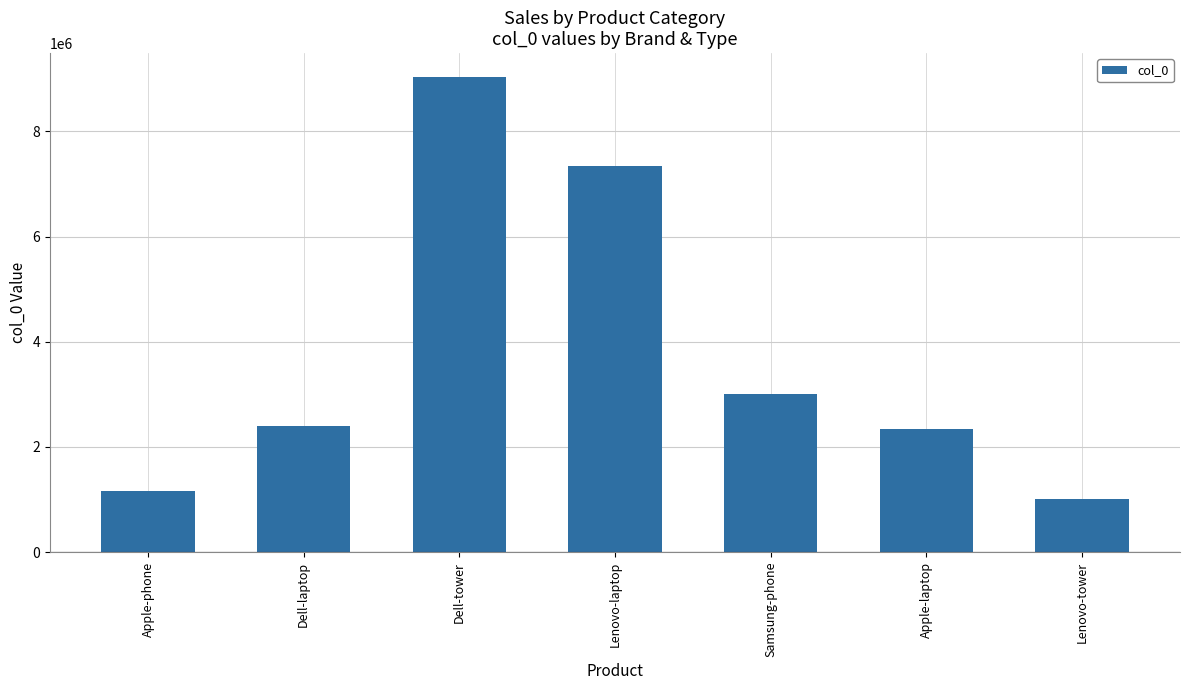

What is the sum of all values?

26296308